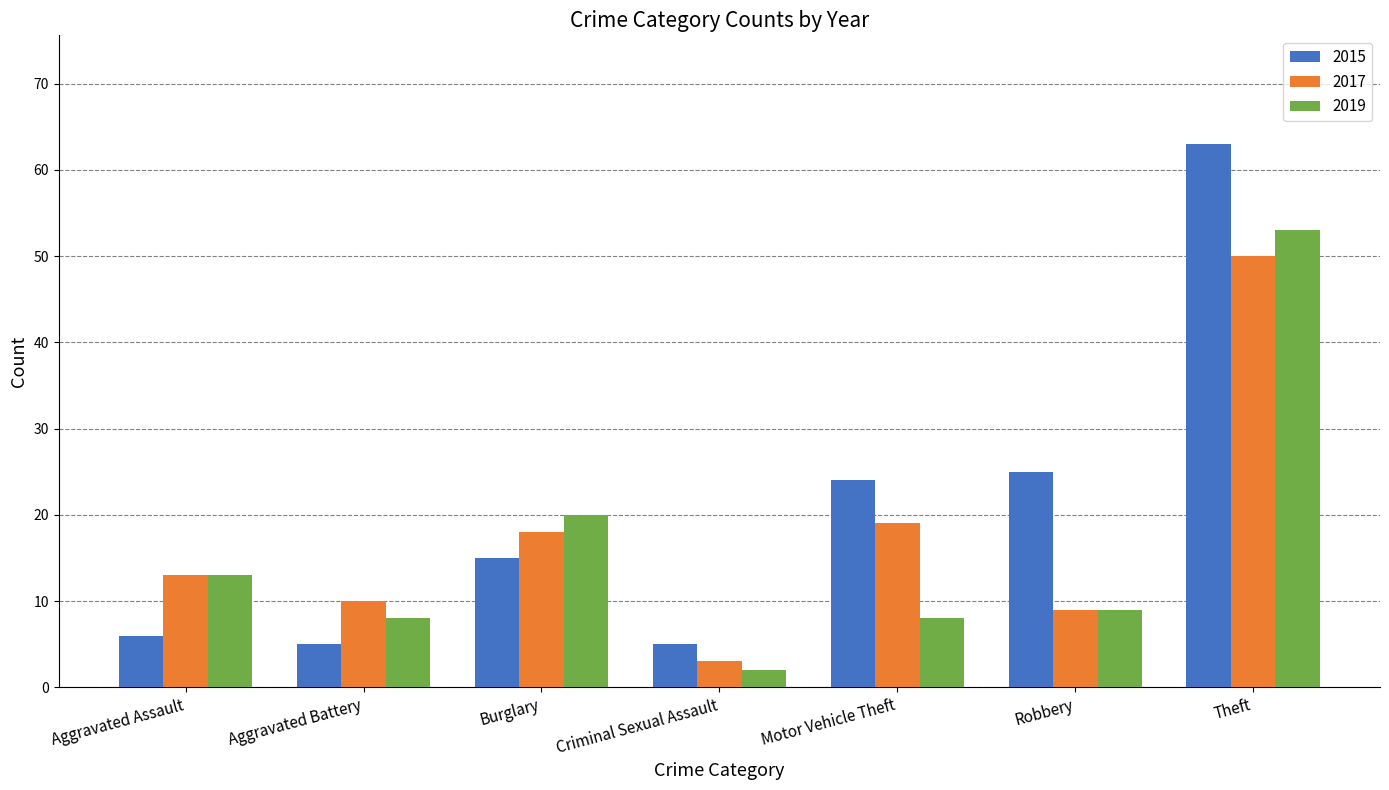

What position from the left is Burglary?

3